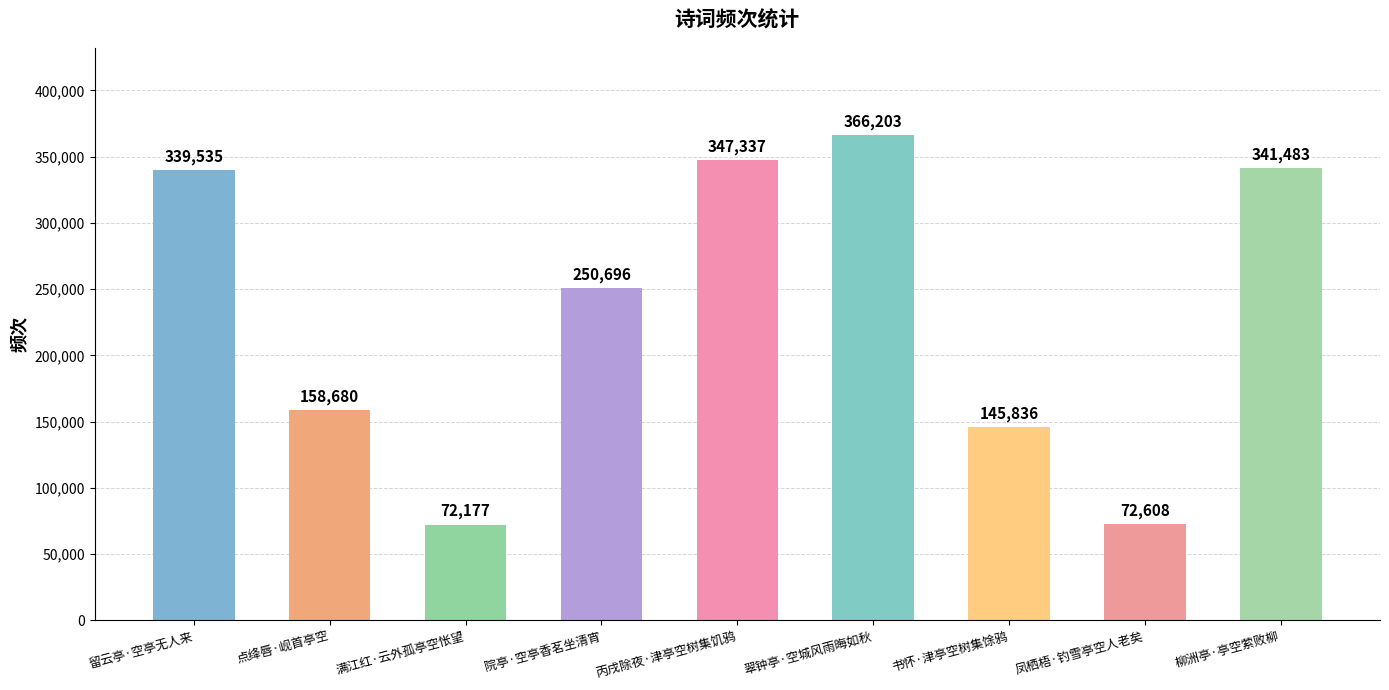

What is the greatest value displayed?

366203